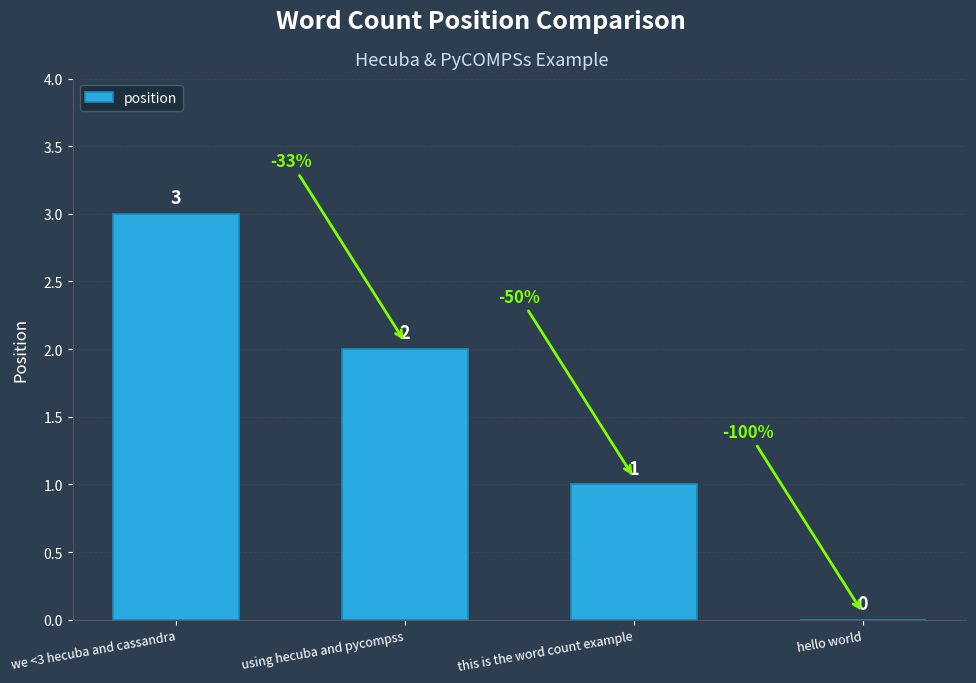

Between this is the word count example and hello world, which is larger?

this is the word count example